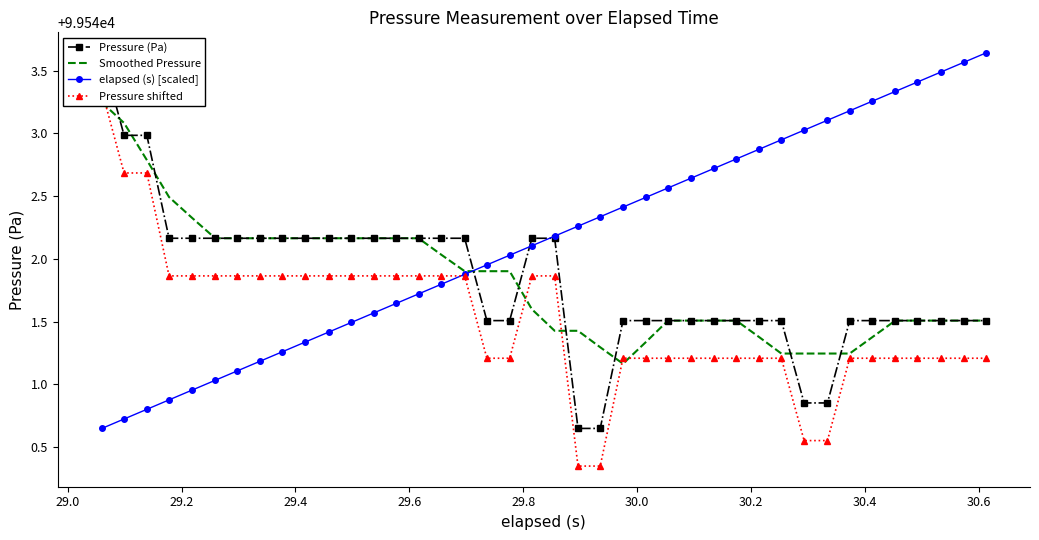

At how many categories does at least one series exceed 99541?

40